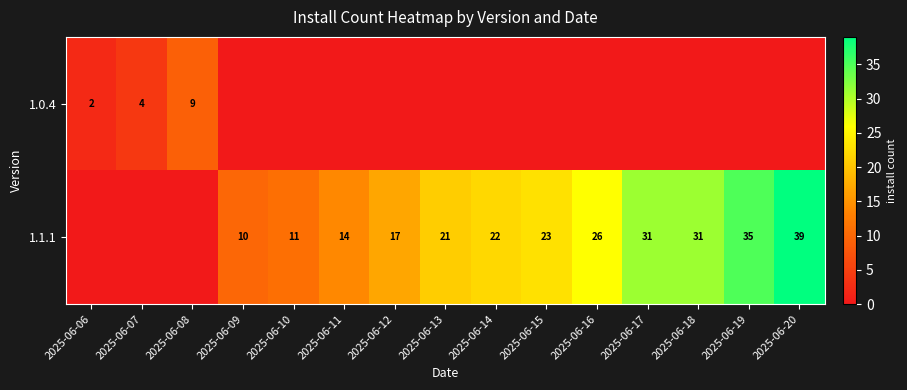

Is it true that 1.1.1 equals 21 at 2025-06-13?

True